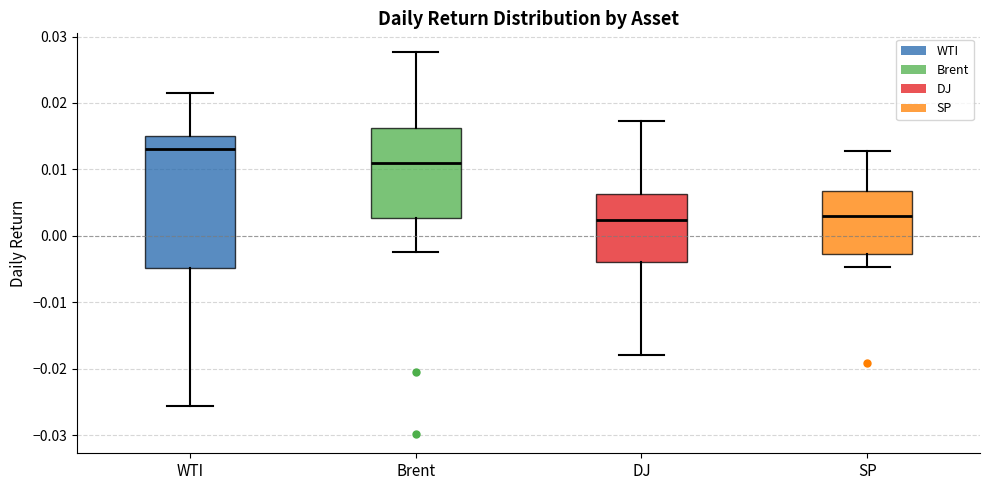

Reading left to right, transcribe this box plot: for each box, give where its median line is, the range the box spans, and where its two whiskers end, as read against the y-axis. The values are not printed on the chart, so give them approximately, as read against the axis.

WTI: median 0.013, box -0.005 to 0.015, whiskers -0.026 to 0.021
Brent: median 0.011, box 0.003 to 0.016, whiskers -0.002 to 0.028
DJ: median 0.002, box -0.004 to 0.006, whiskers -0.018 to 0.017
SP: median 0.003, box -0.003 to 0.007, whiskers -0.005 to 0.013